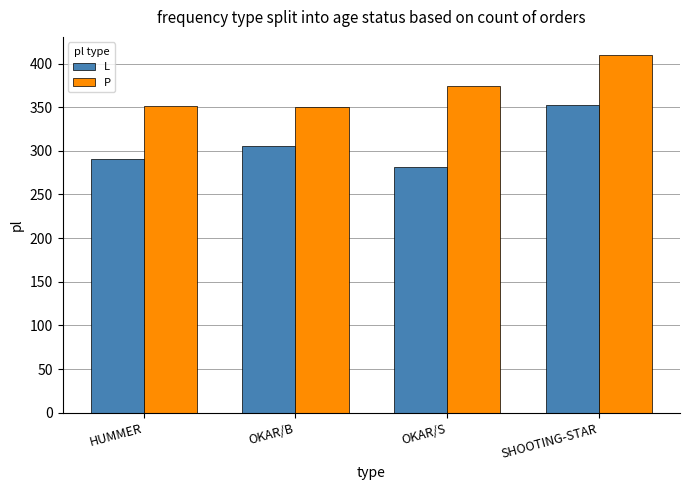

What is the sum of the P values at HUMMER and OKAR/S?

725